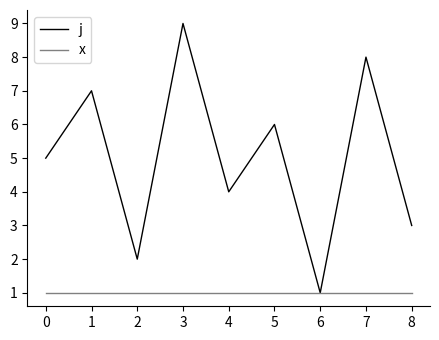

Which series has the largest total across all categories?

j